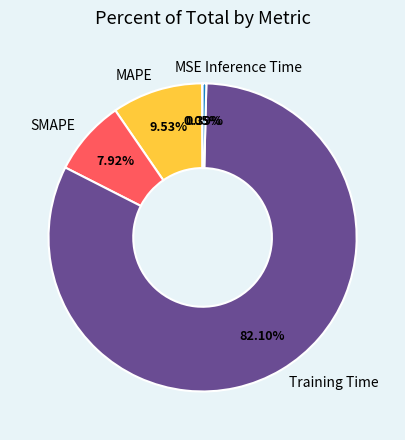

Which slice is the largest?

Training Time